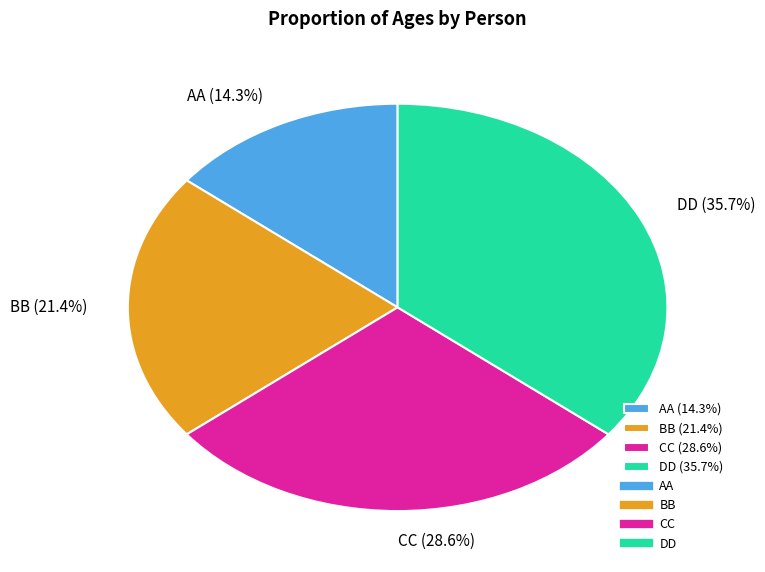

Which slice is the smallest?

AA